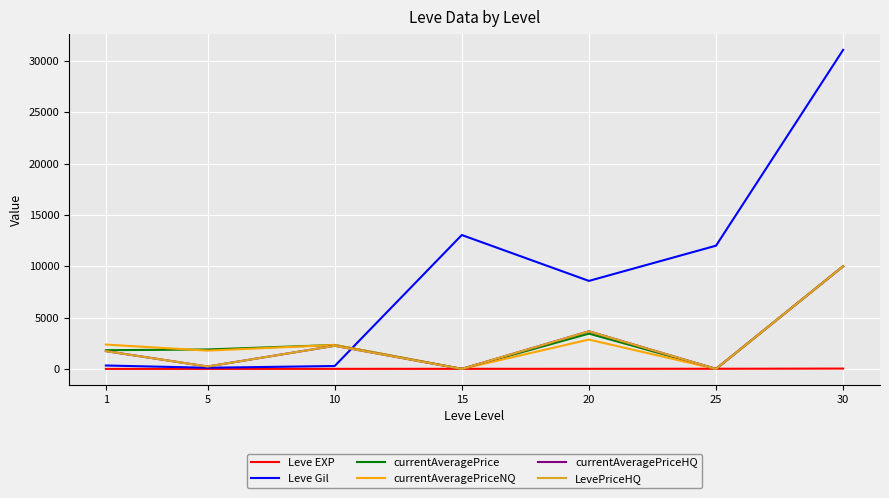

At which category is the sum across all series the highest?

30